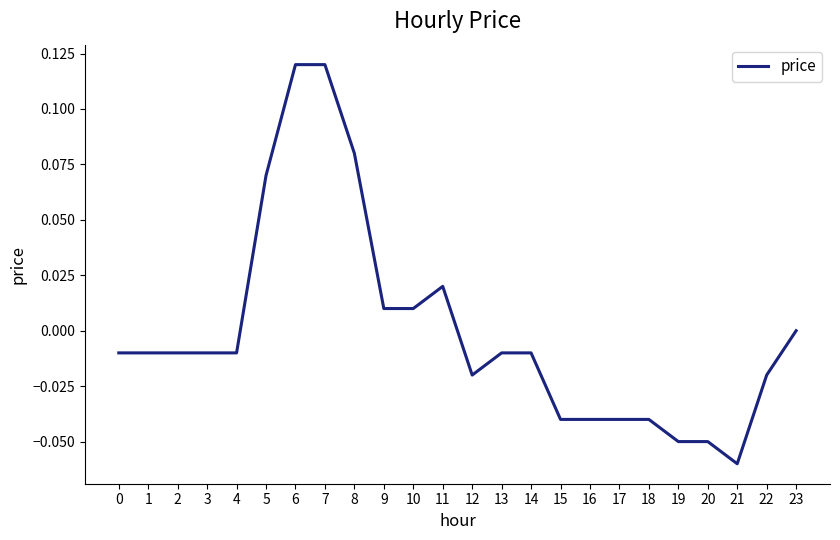

What is the change in value from 4 to 6?

+0.1